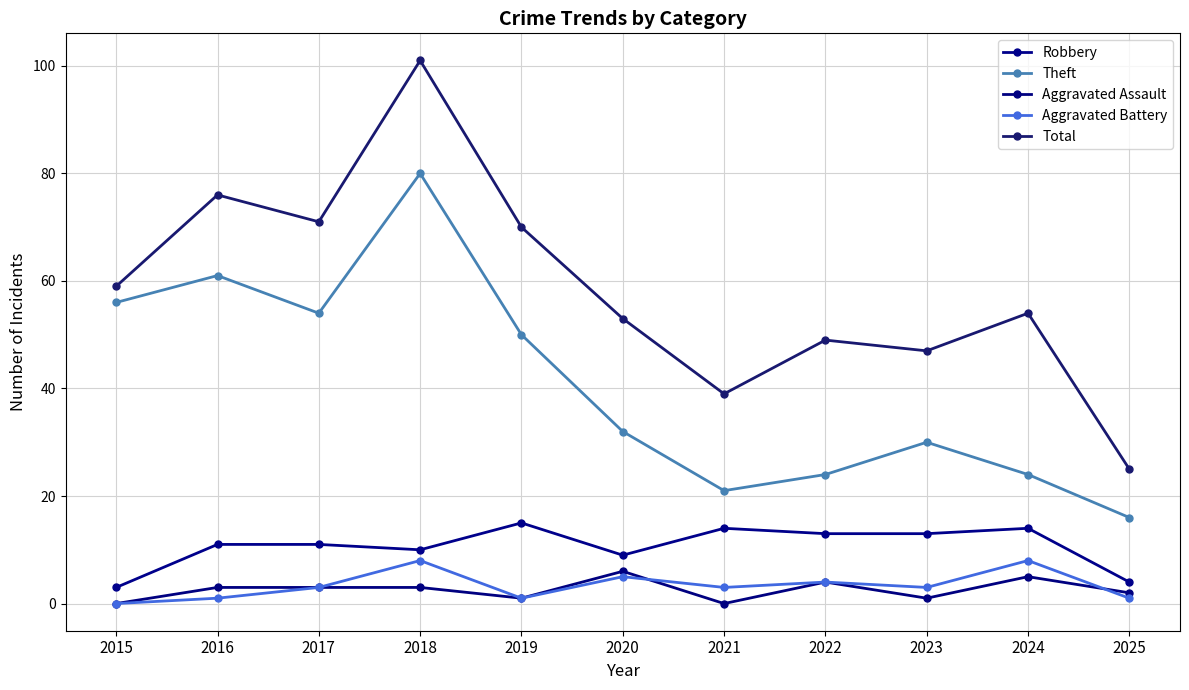

At which label is Aggravated Assault closest to 3?

2016